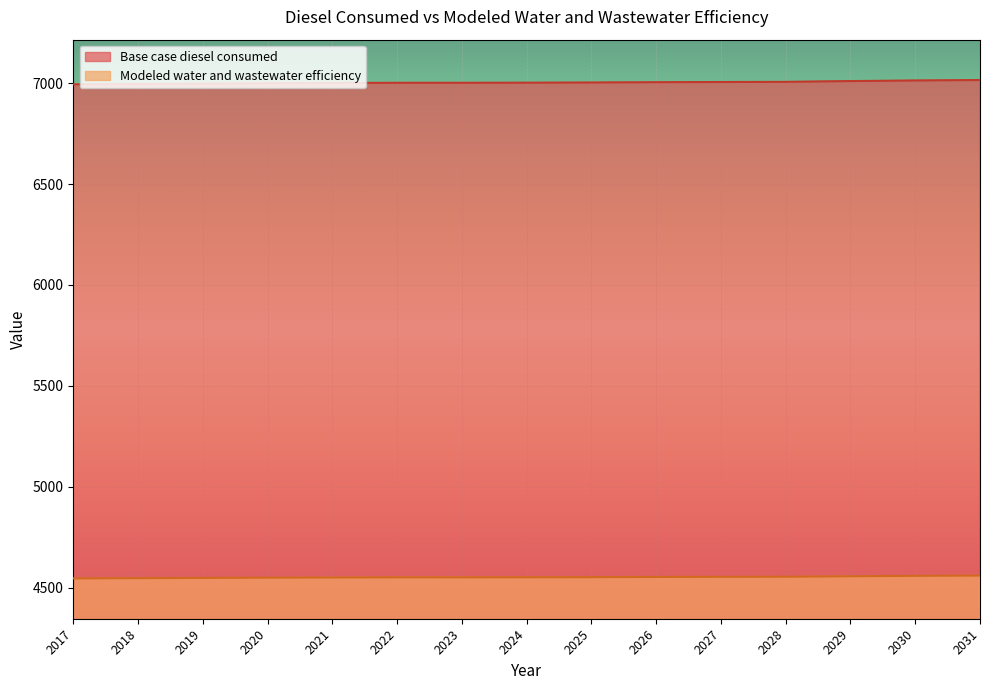

Which series has the largest total across all categories?

Base case diesel consumed